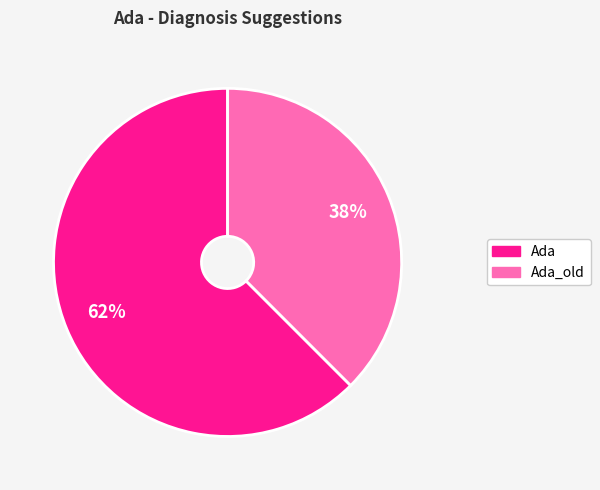

Is there any slice that represents more than half of the pie?

Yes